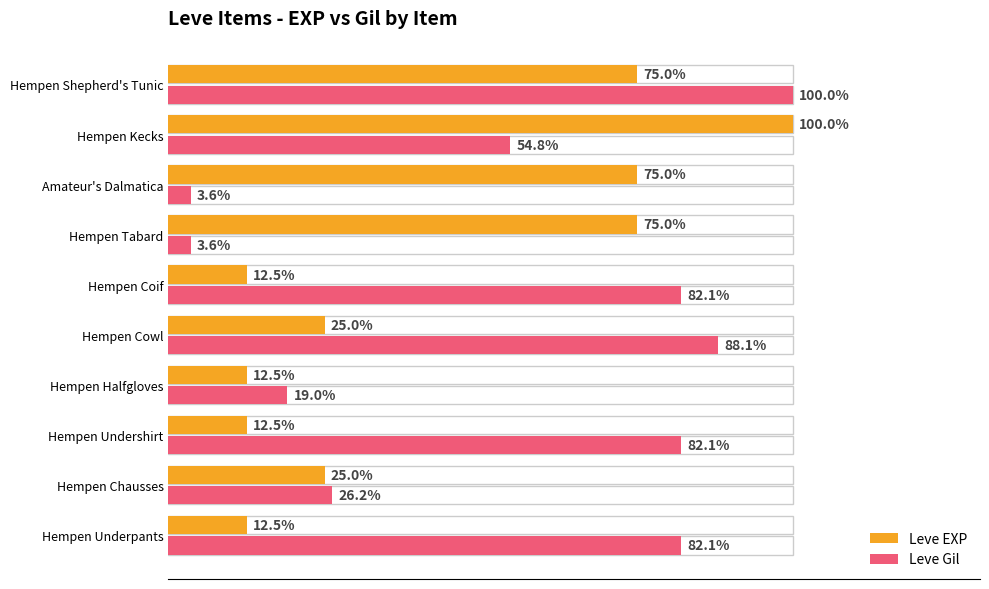

Reading left to right, extract all data points from this chart.

Leve EXP: 12.5	25.0	12.5	12.5	25.0	12.5	75.0	75.0	100.0	75.0
Leve Gil: 82.1	26.2	82.1	19.0	88.1	82.1	3.6	3.6	54.8	100.0